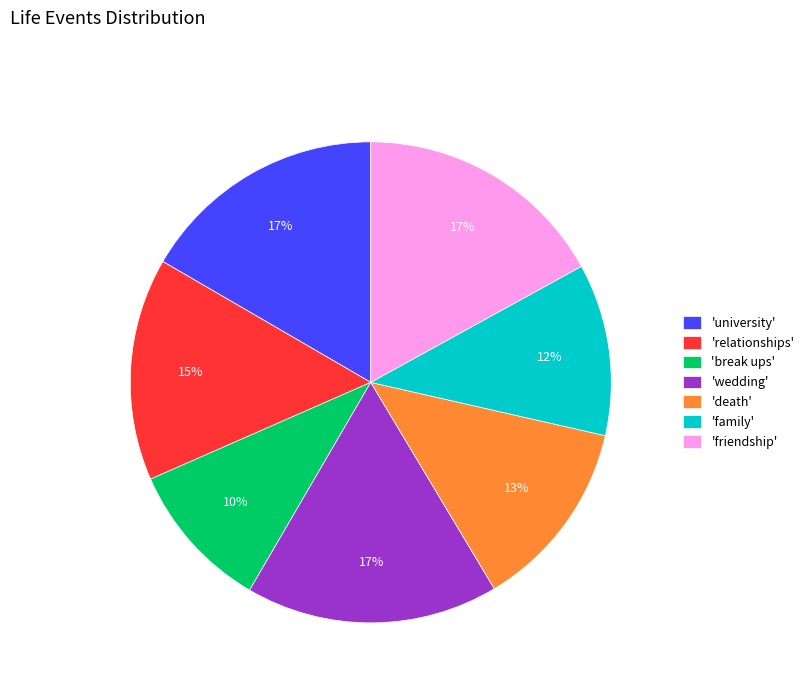

Which category has the smallest portion of the pie?

'break ups'